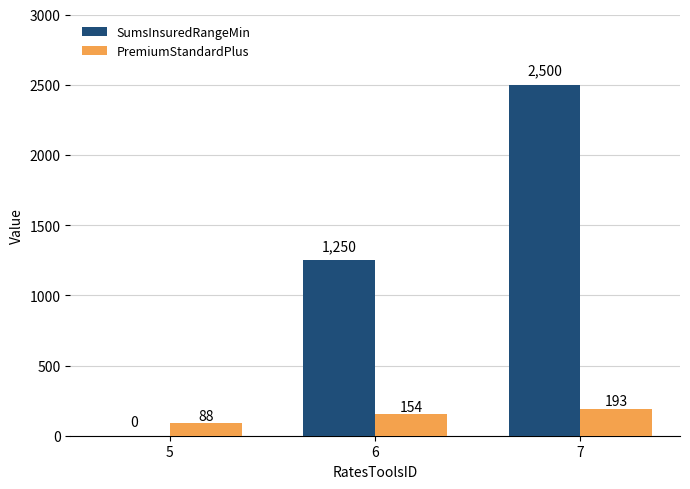

Count the PremiumStandardPlus values in the range 88 to 193.

3